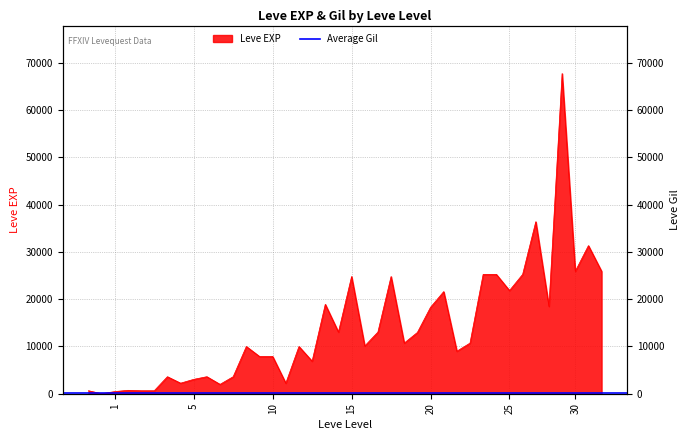

Where is the first local minimum?

1